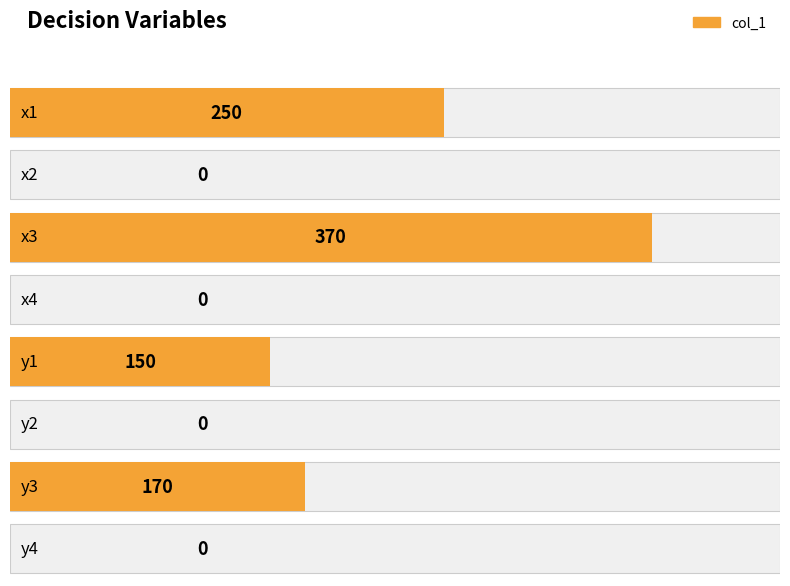

Count the number of values greater than 150.

3